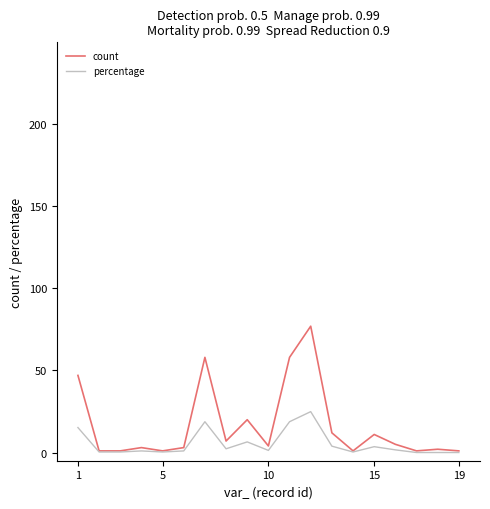

Which series has the largest total across all categories?

count